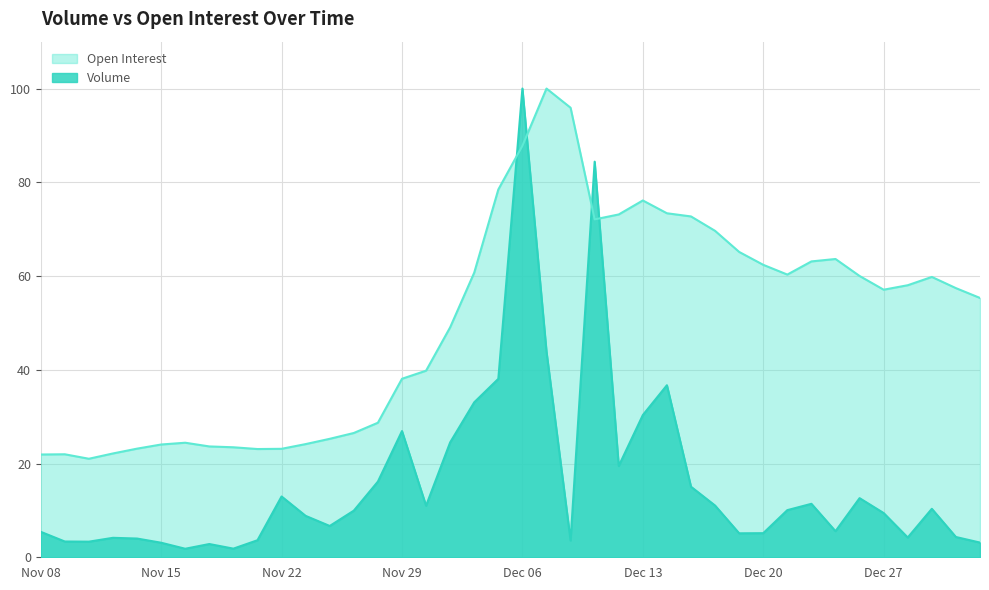

Reading left to right, extract all data points from this chart.

Volume: Nov 08=5.4	Nov 09=3.4	Nov 10=3.3	Nov 13=4.2	Nov 14=4.0	Nov 15=3.1	Nov 16=1.8	Nov 17=2.8	Nov 20=1.8	Nov 21=3.6	Nov 22=13.0	Nov 23=8.8	Nov 24=6.7	Nov 27=9.9	Nov 28=16.1	Nov 29=26.9	Nov 30=11.0	Dec 01=24.5	Dec 04=33.1	Dec 05=38.1	Dec 06=100.0	Dec 07=43.9	Dec 08=3.6	Dec 11=84.4	Dec 12=19.5	Dec 13=30.3	Dec 14=36.7	Dec 15=15.1	Dec 18=11.0	Dec 19=5.1	Dec 20=5.1	Dec 21=10.1	Dec 22=11.4	Dec 25=5.6	Dec 26=12.6	Dec 27=9.4	Dec 28=4.2	Dec 29=10.3	Jan 02=4.3	Jan 03=3.1
Open Interest: Nov 08=21.9	Nov 09=22.0	Nov 10=21.0	Nov 13=22.1	Nov 14=23.2	Nov 15=24.1	Nov 16=24.4	Nov 17=23.6	Nov 20=23.5	Nov 21=23.1	Nov 22=23.1	Nov 23=24.1	Nov 24=25.3	Nov 27=26.5	Nov 28=28.7	Nov 29=38.1	Nov 30=39.8	Dec 01=49.1	Dec 04=60.7	Dec 05=78.5	Dec 06=87.8	Dec 07=100.0	Dec 08=95.9	Dec 11=72.1	Dec 12=73.1	Dec 13=76.1	Dec 14=73.4	Dec 15=72.7	Dec 18=69.6	Dec 19=65.1	Dec 20=62.4	Dec 21=60.3	Dec 22=63.1	Dec 25=63.6	Dec 26=60.0	Dec 27=57.1	Dec 28=58.0	Dec 29=59.8	Jan 02=57.4	Jan 03=55.3